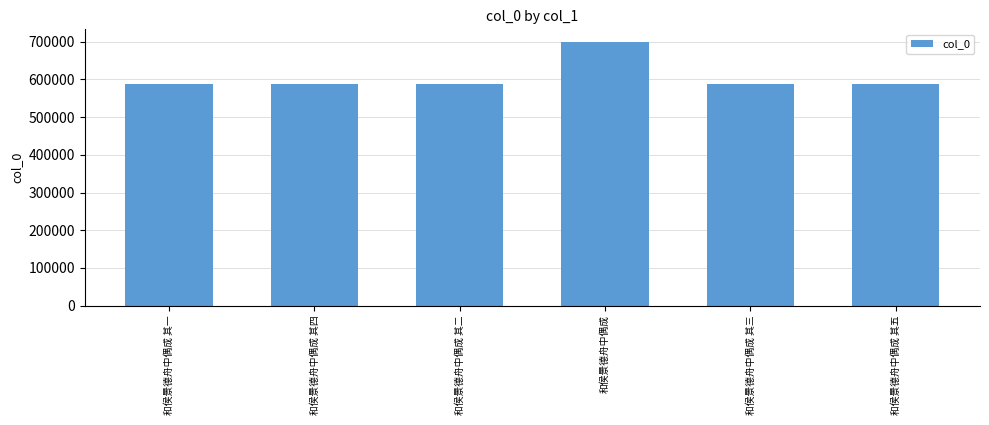

What is the label of the 4th bar from the right?

和侯景德舟中偶成 其二